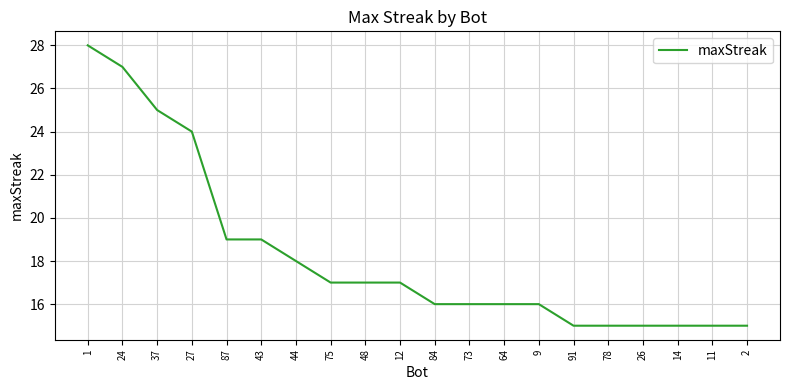

How many values are below 17?

10